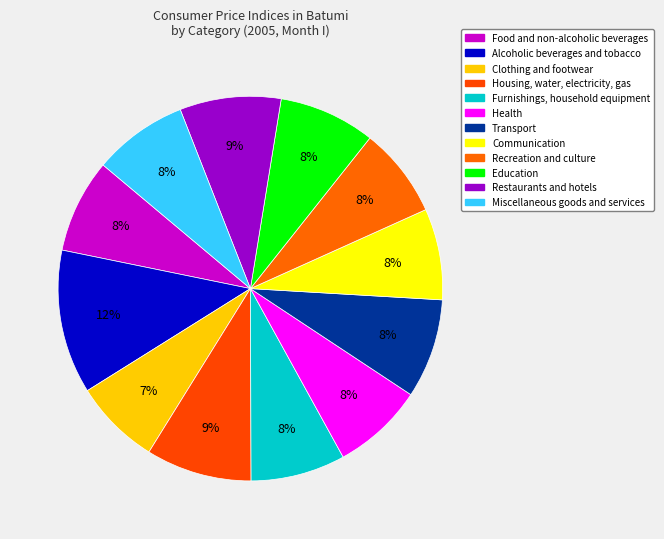

Combined, do Education and Recreation and culture account for over 50%?

No